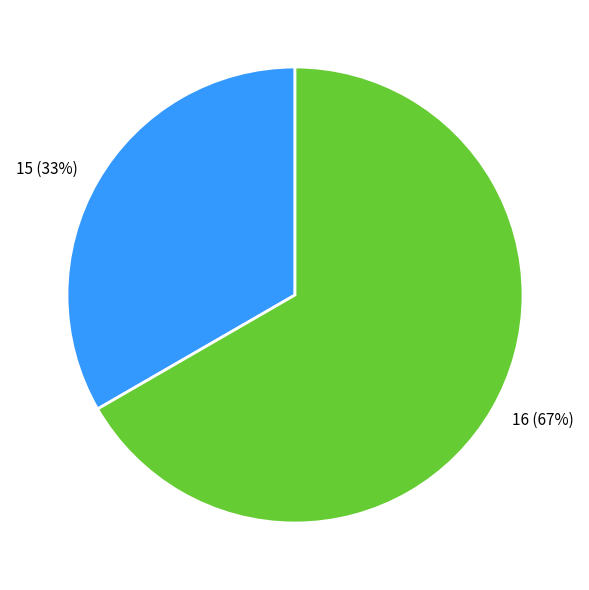

Is it true that 16 is 67% of the pie?

True